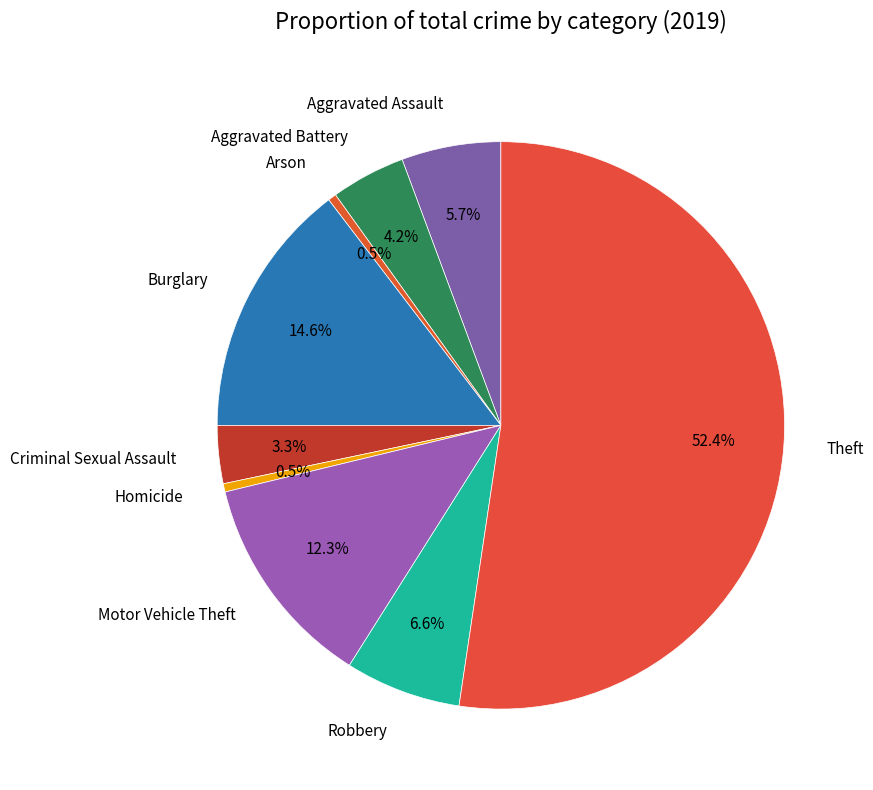

Which category has the biggest portion of the pie?

Theft